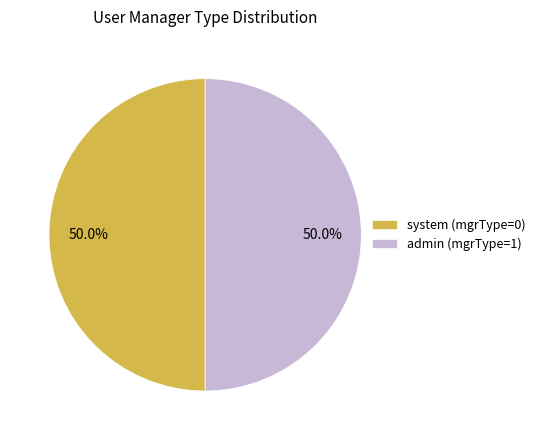

What percentage is NOT represented by system (mgrType=0)?

50.0%